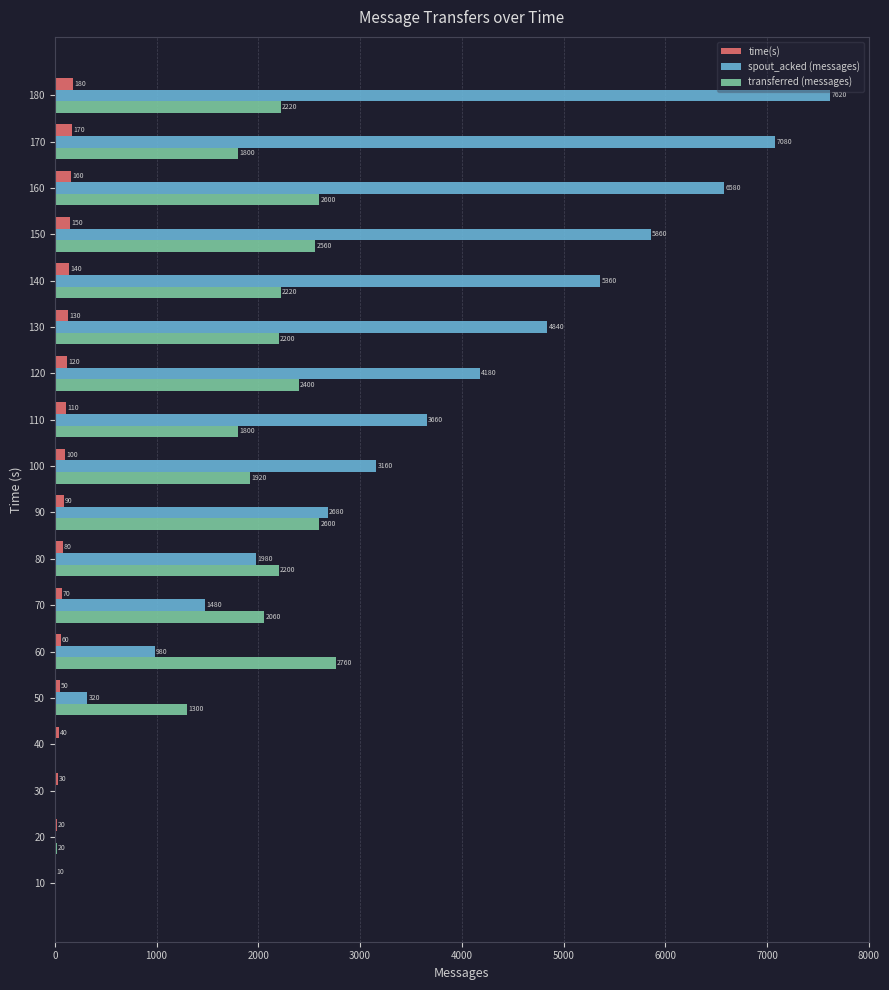

What is the average value of the transferred (messages) series?

1703